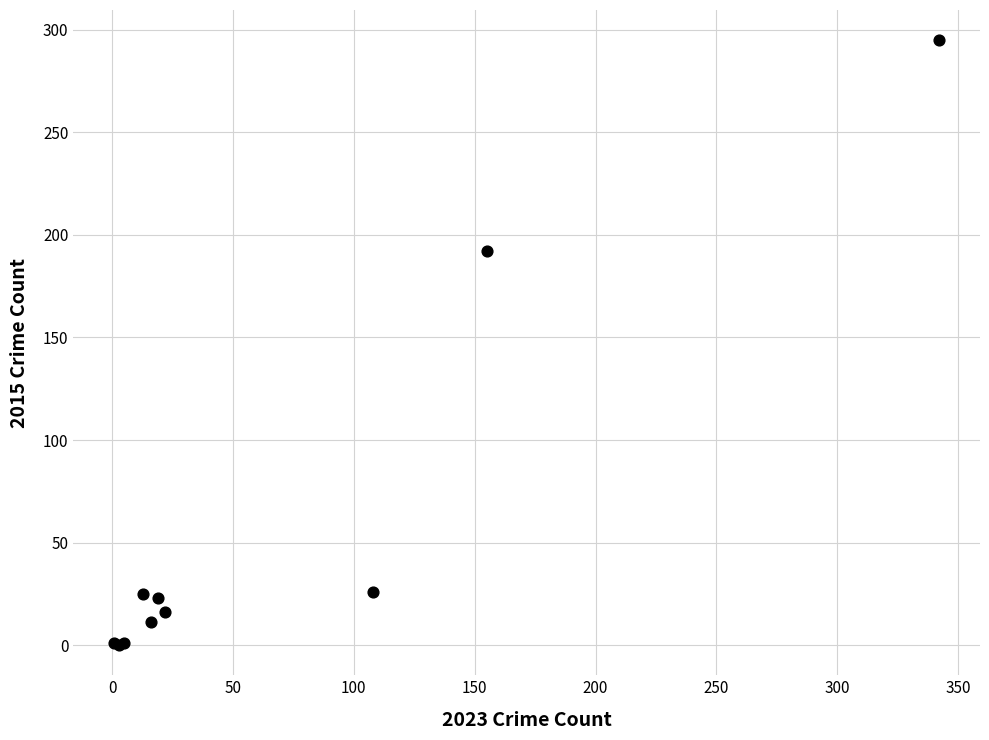

What Y value in the scatter plot is closest to 147?

192